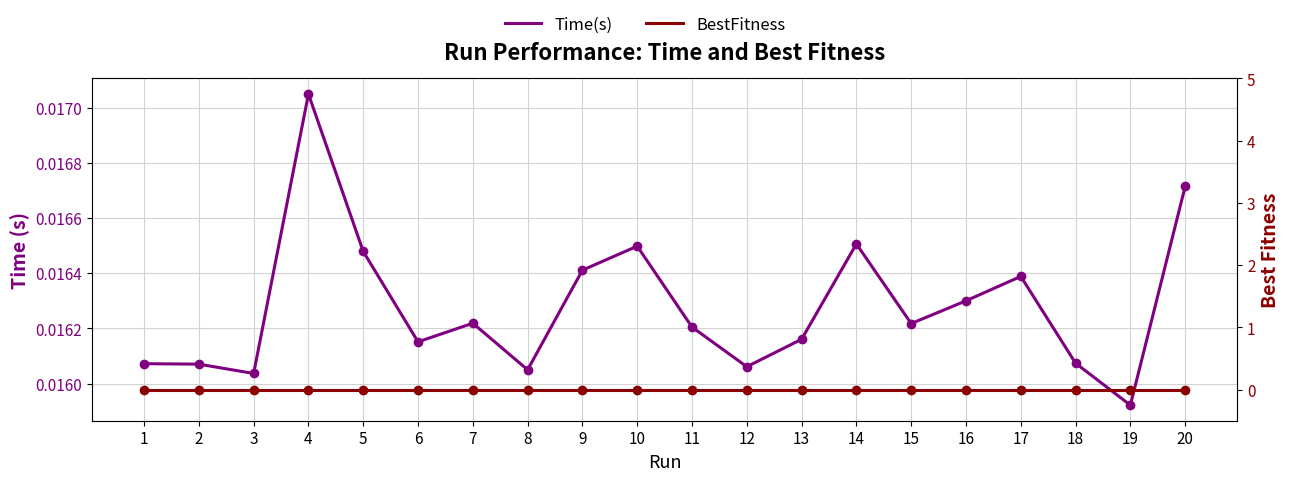

True or false: Time(s) and BestFitness intersect in this chart.

False